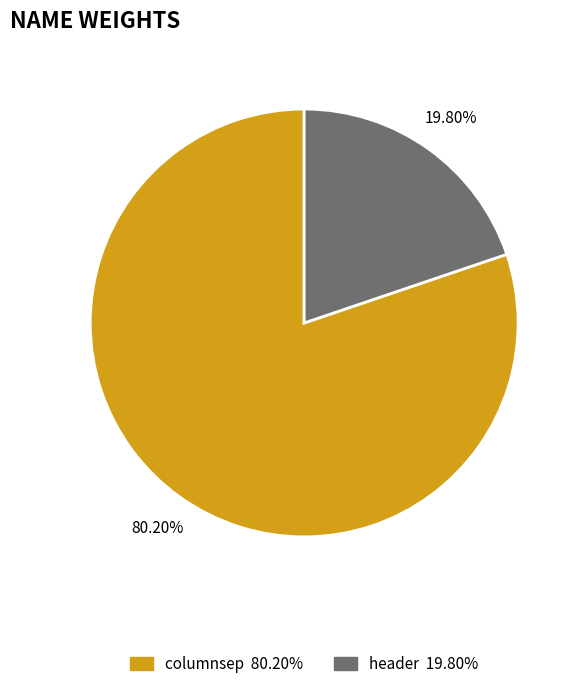

To the nearest percent, what is the combined percentage of columnsep and header?

100%